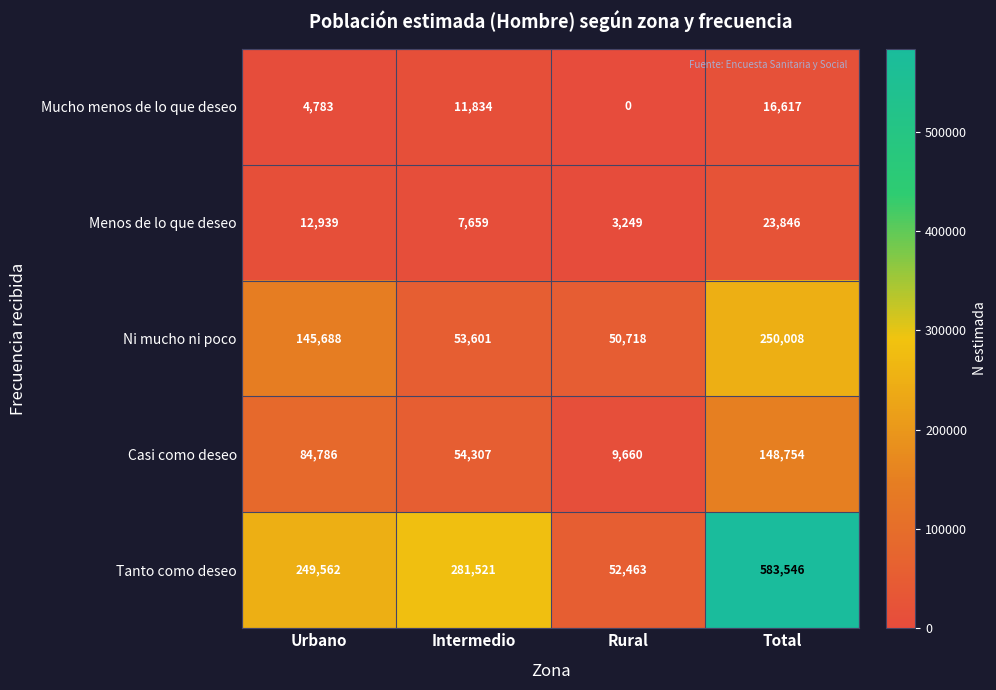

Rank the series by their maximum value, from lowest to highest.

Mucho menos de lo que deseo, Menos de lo que deseo, Casi como deseo, Ni mucho ni poco, Tanto como deseo